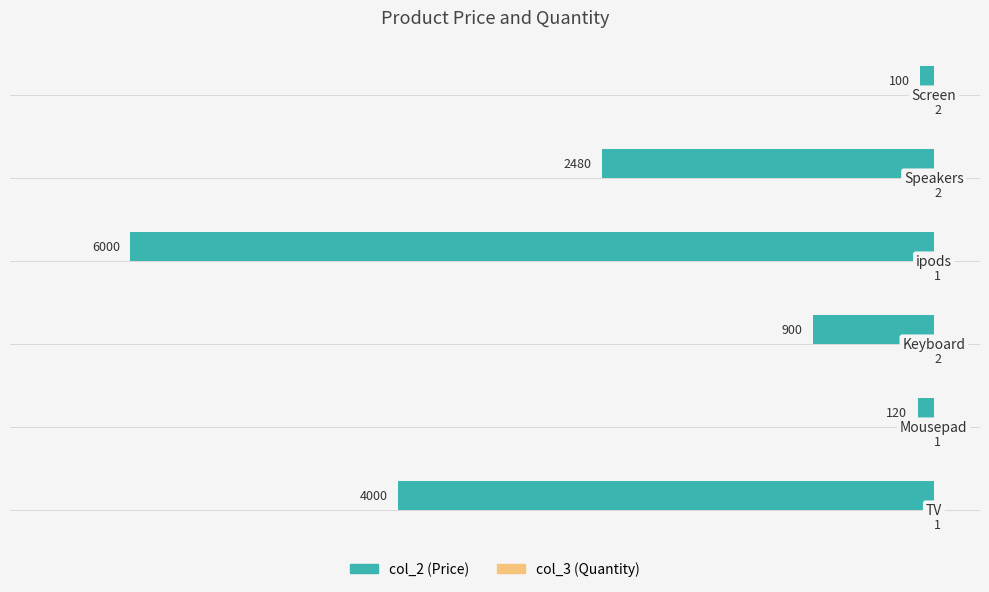

What is the sum of all col_2 (Price) values?

-13600